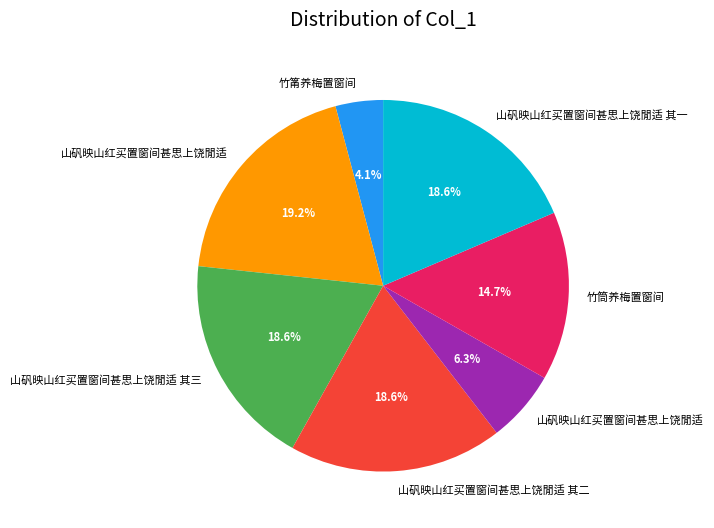

Is there a majority slice in this chart?

No